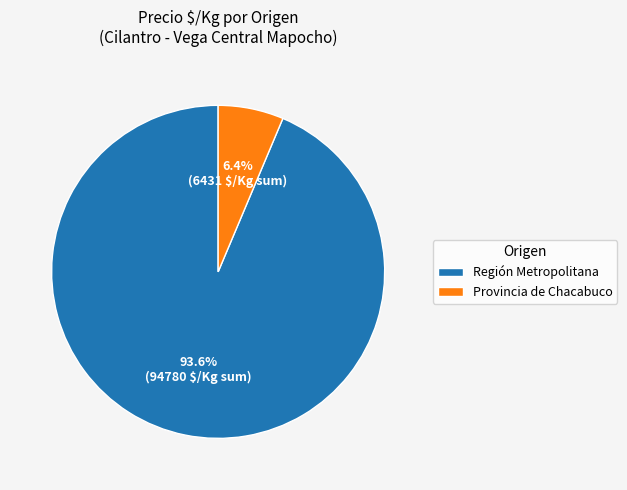

Is there any slice that represents more than half of the pie?

Yes